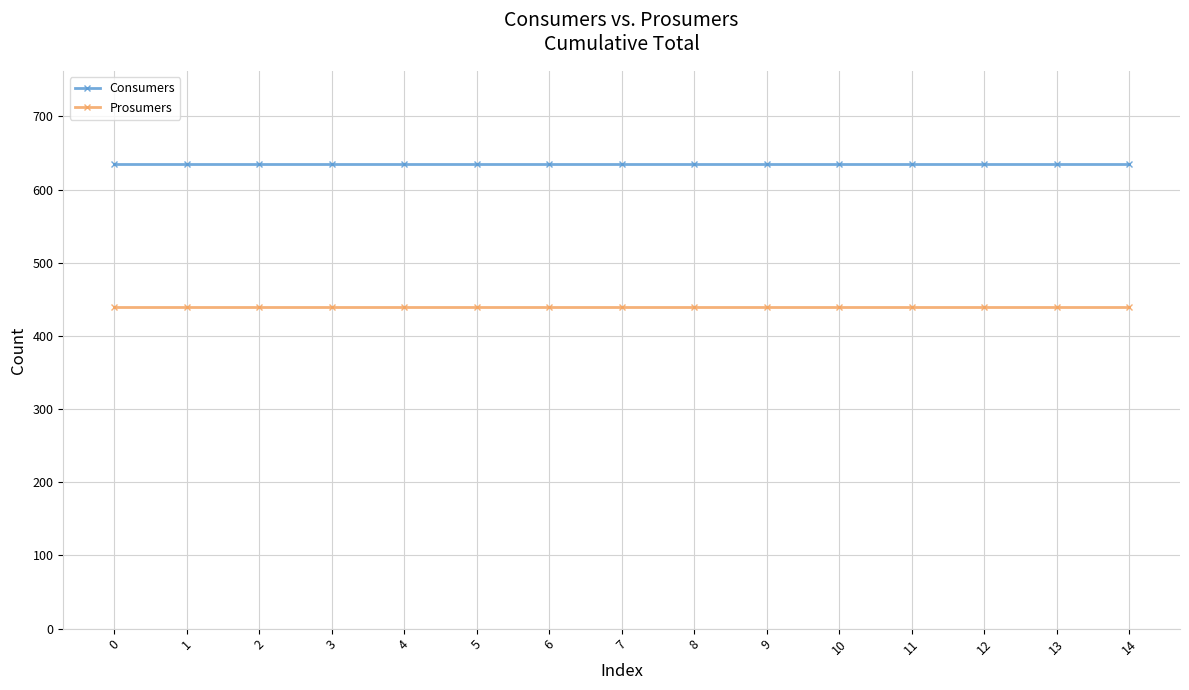

True or false: Prosumers has a value of 790 at 9.

False